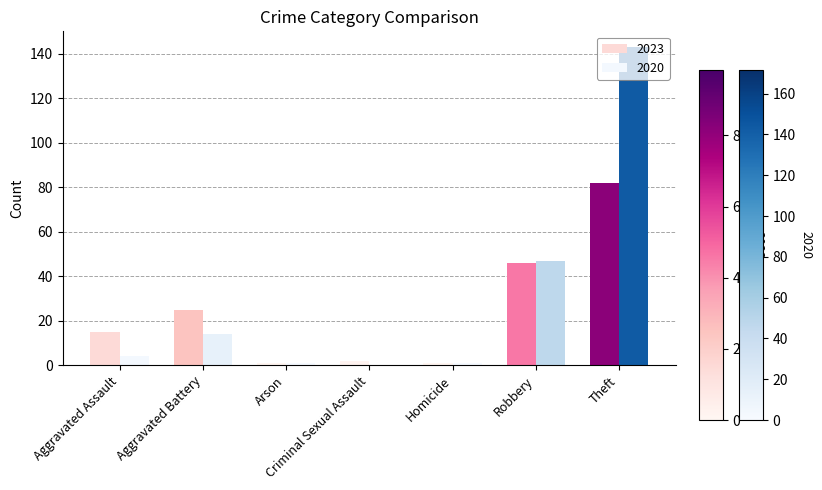

What is the difference between the 2020 values at Arson and Criminal Sexual Assault?

1